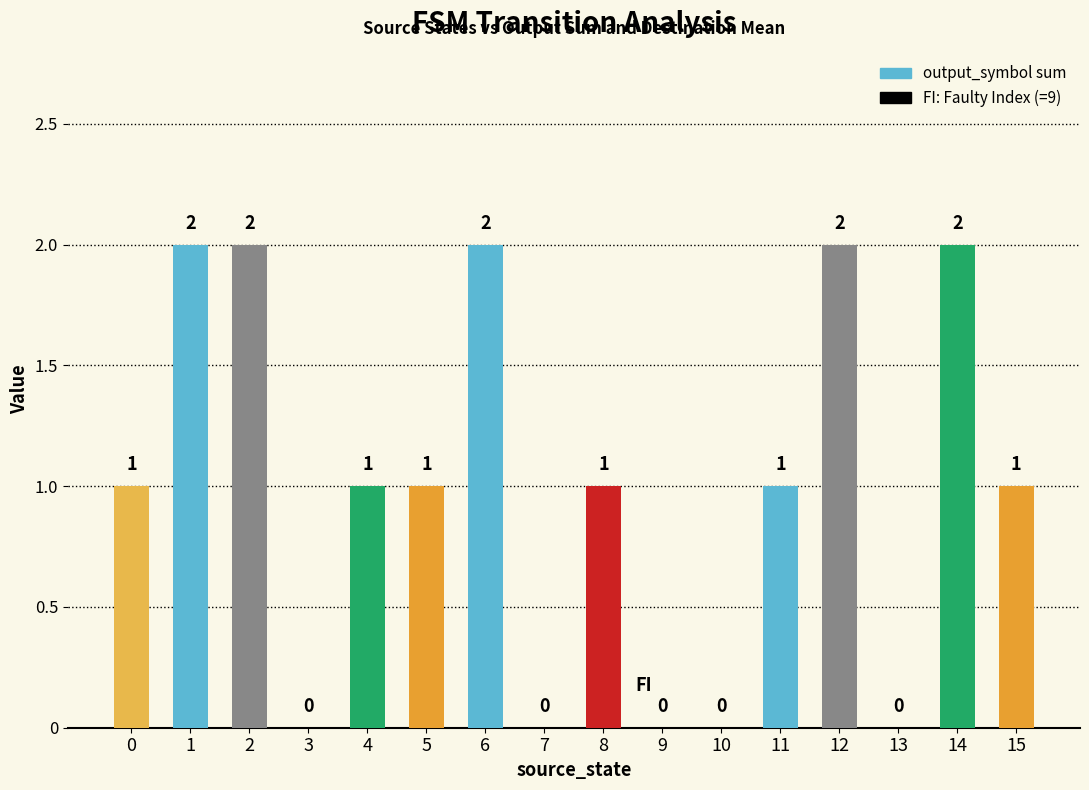

Approximately how many times larger is the value at 0 compared to 15?

1.0